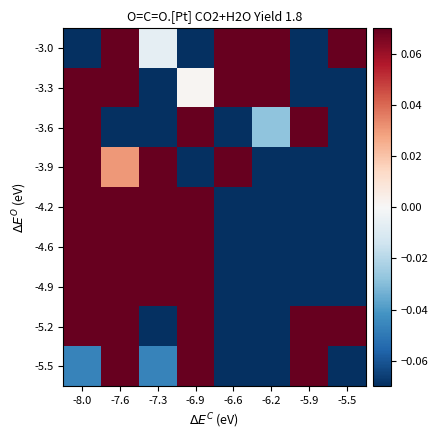

Rank the series by their maximum value, from highest to lowest.

-3.0, -3.3, -3.6, -3.9, -4.2, -4.6, -4.9, -5.2, -5.5